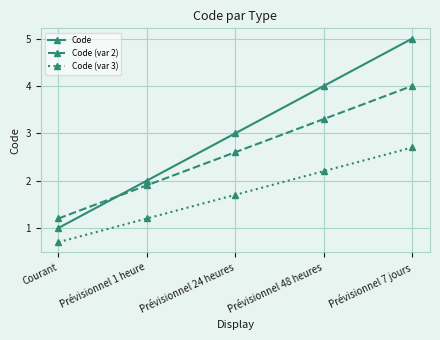

What is the label of the 2nd point from the right?

Prévisionnel 48 heures